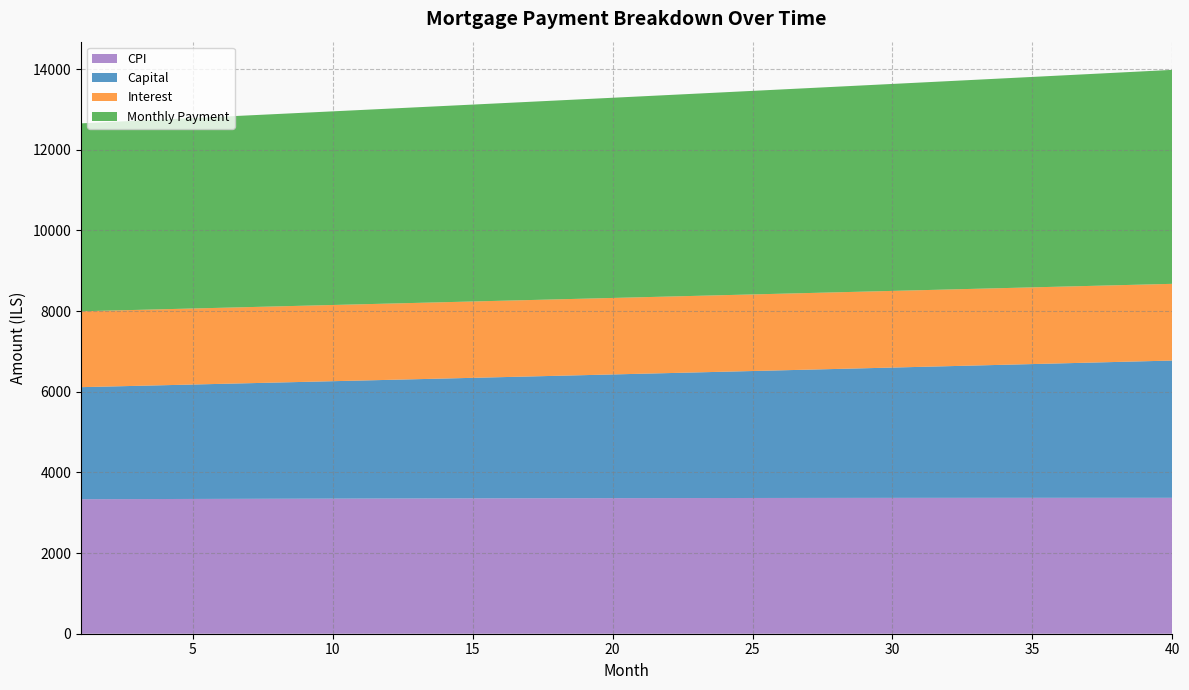

The value of CPI at 15 is 5073.8. True or false?

False